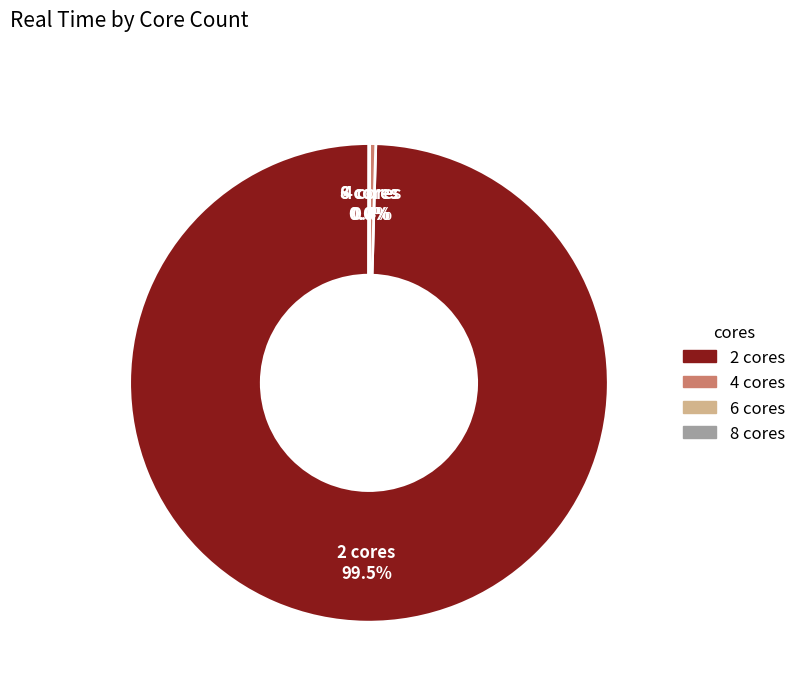

What percentage is the 2 cores slice, to the nearest percent?

100%